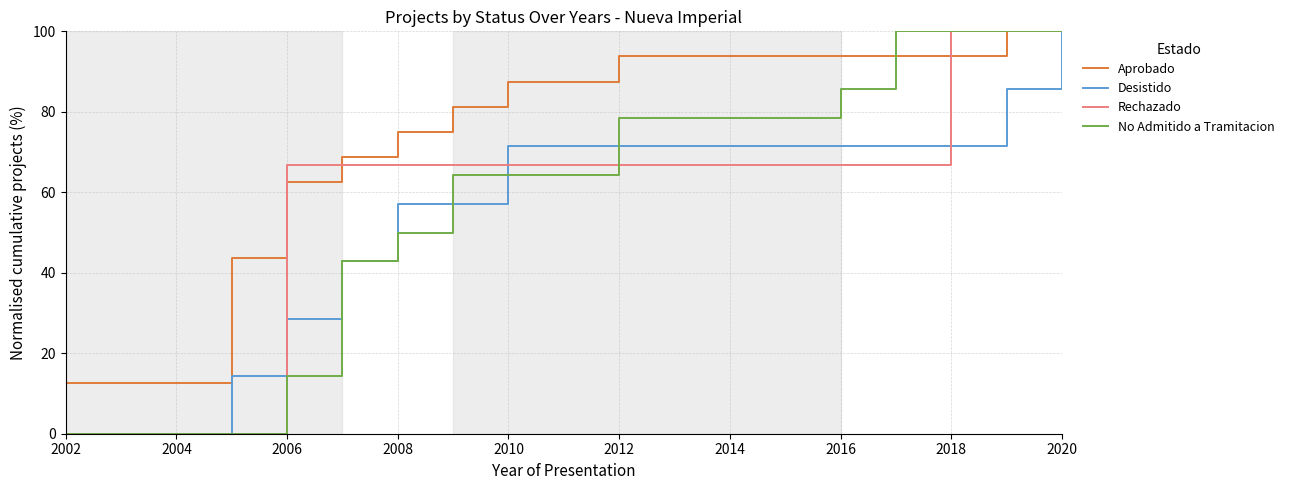

What is the minimum value for Aprobado?

12.5